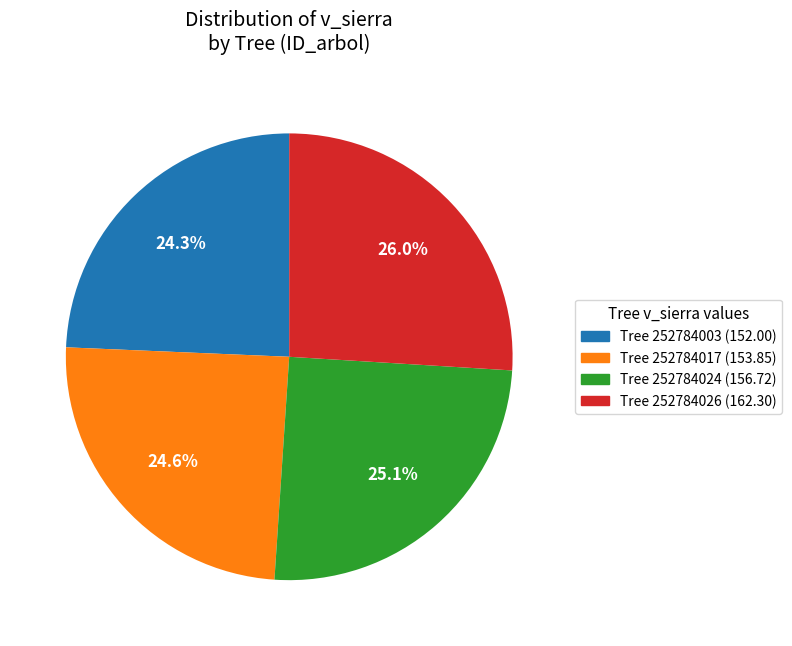

Does any single category account for the majority?

No